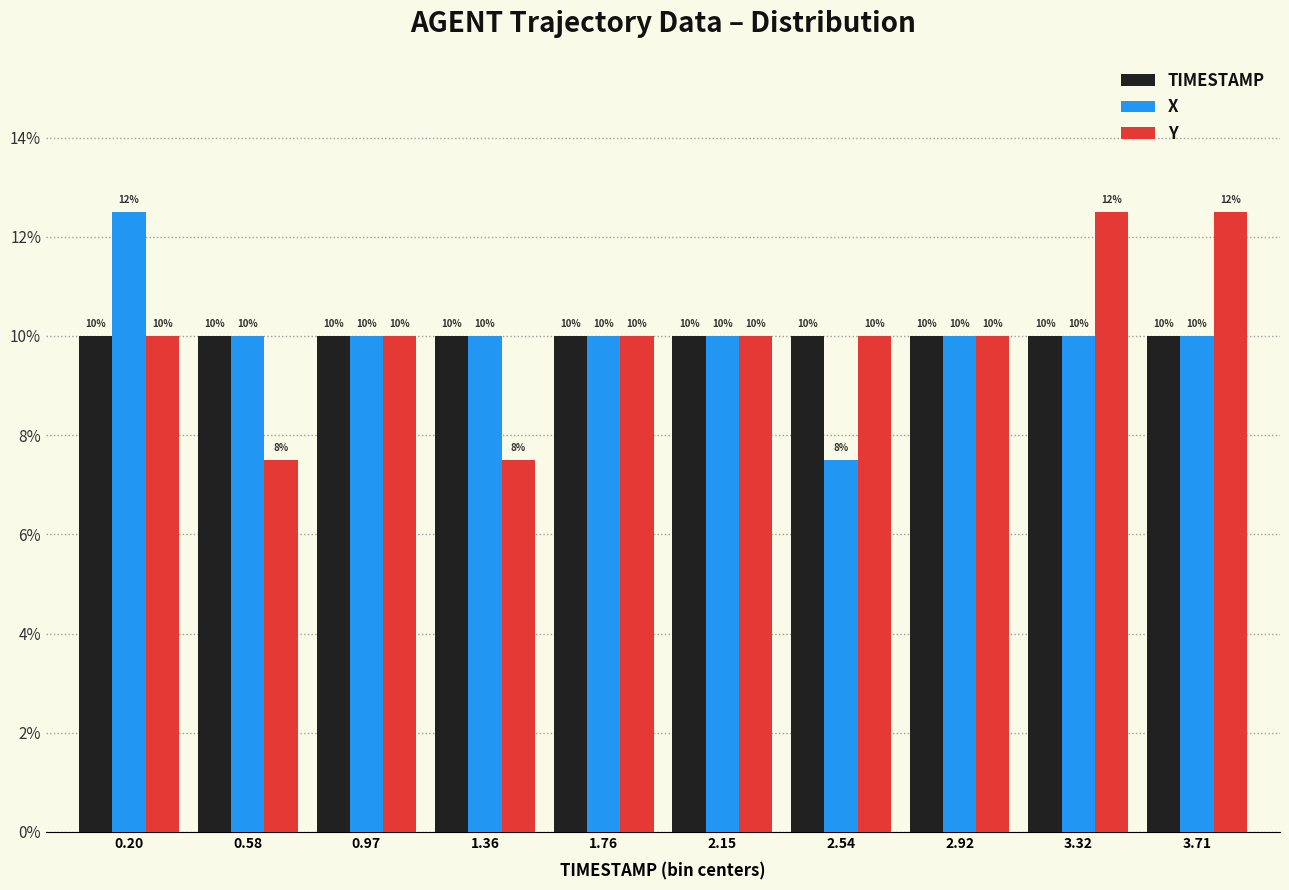

What is the highest value of the Y series?

12.5